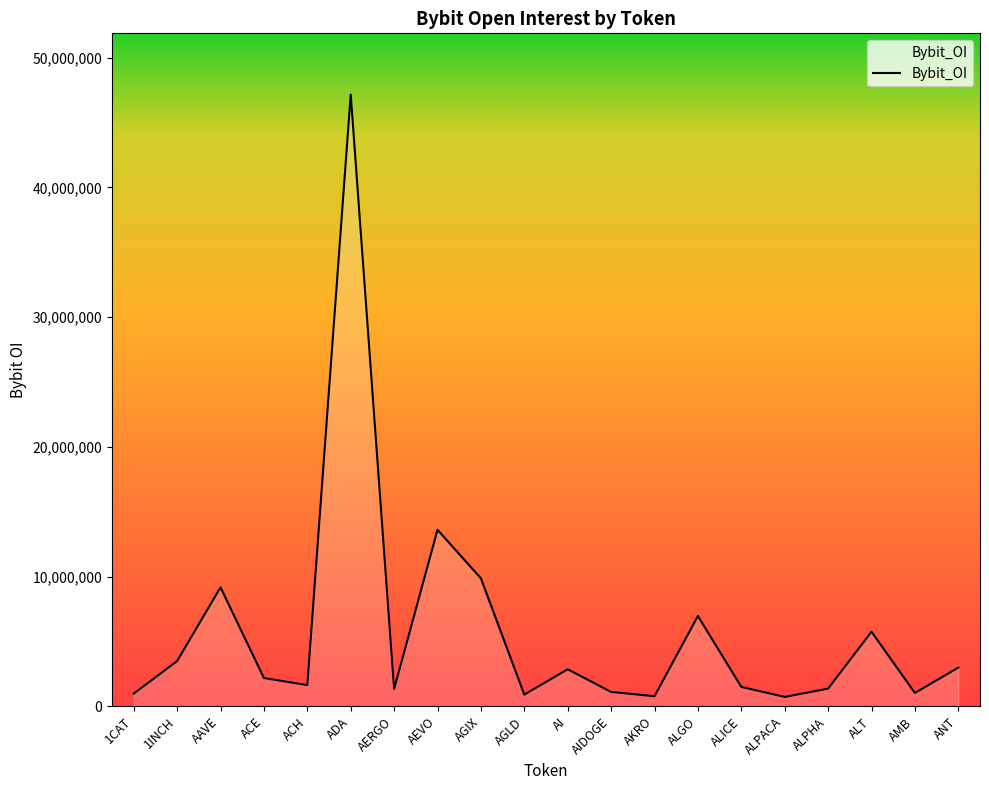

What is the change in value from 1INCH to AI?

-633525